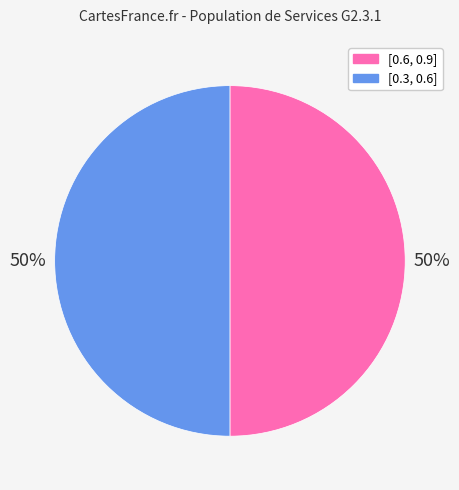

To the nearest percent, what is the average slice percentage?

50%